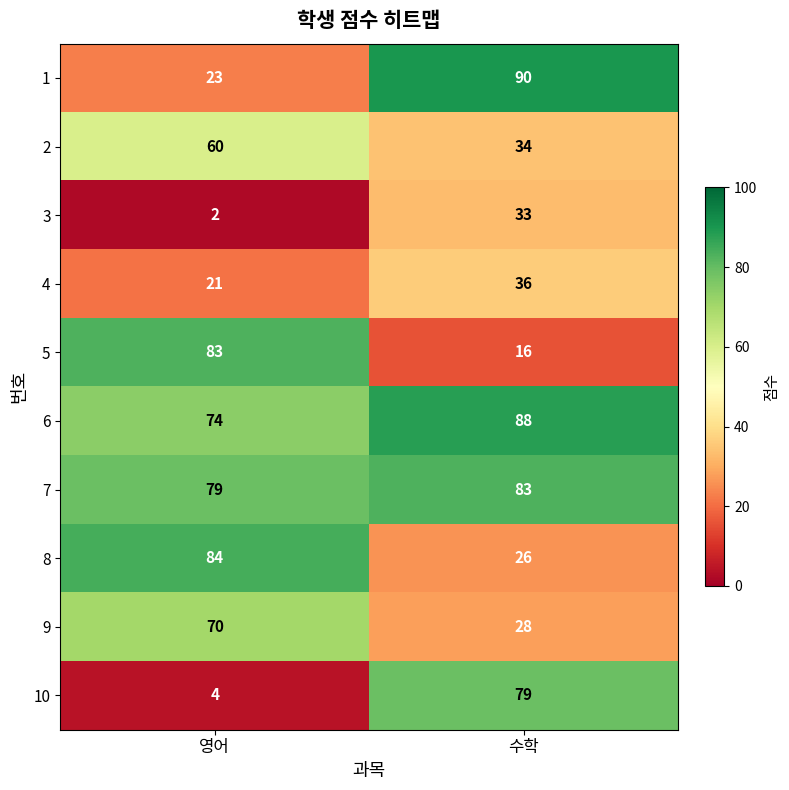

What is the difference between the highest and lowest values at 수학?

74